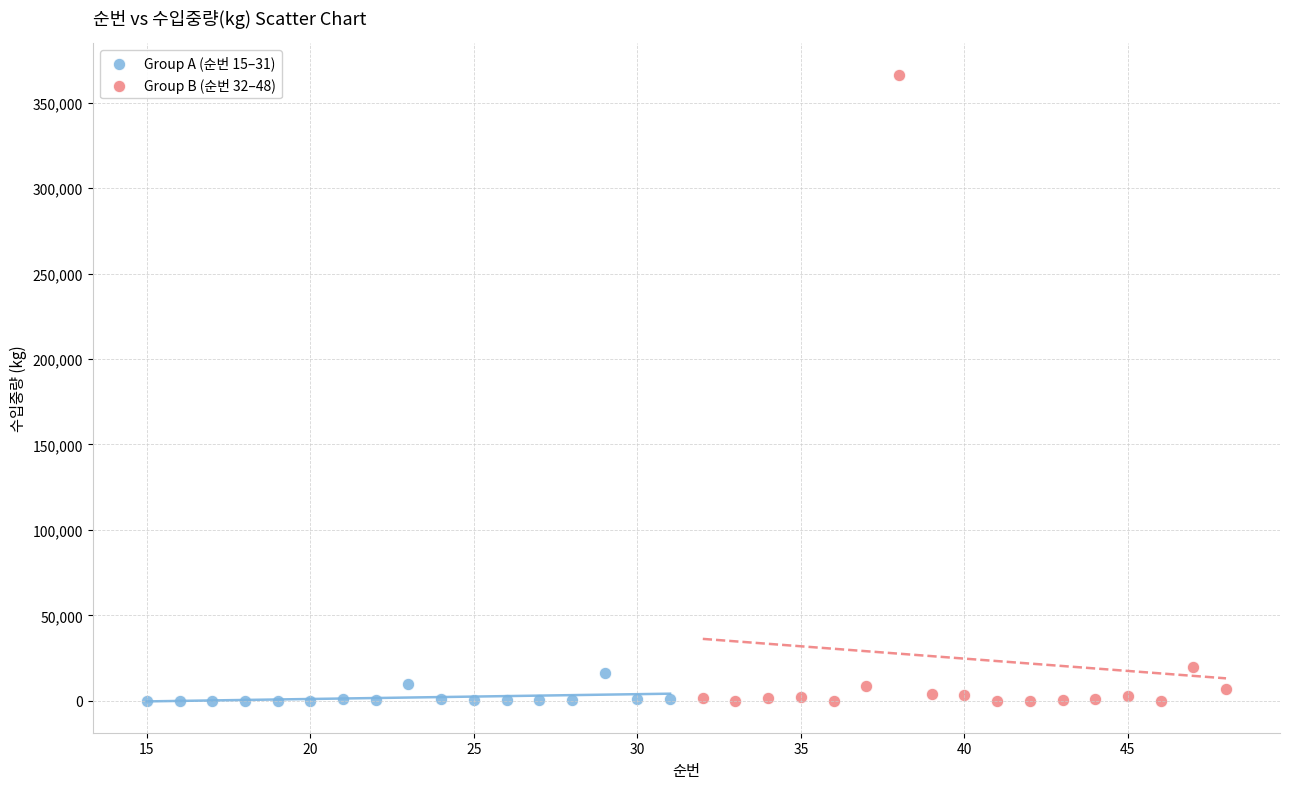

Which series has the largest Y range (max minus min)?

Group B (순번 32–48)